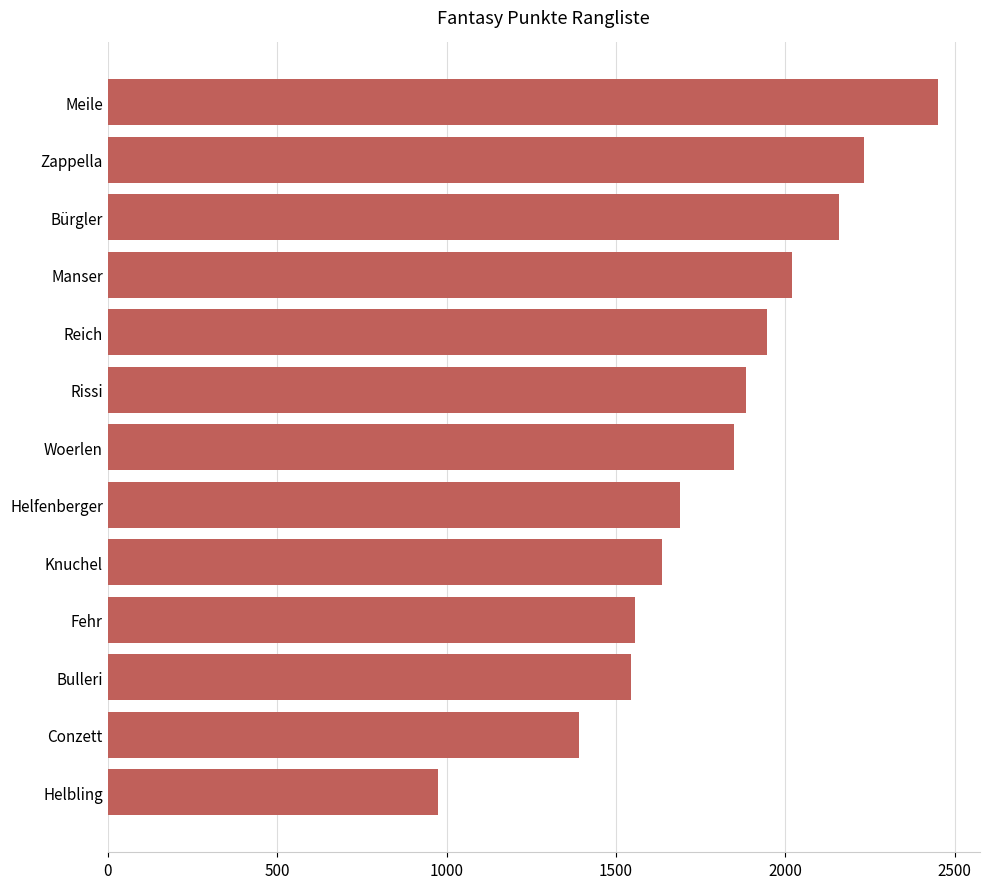

How many values are below 1848?

6